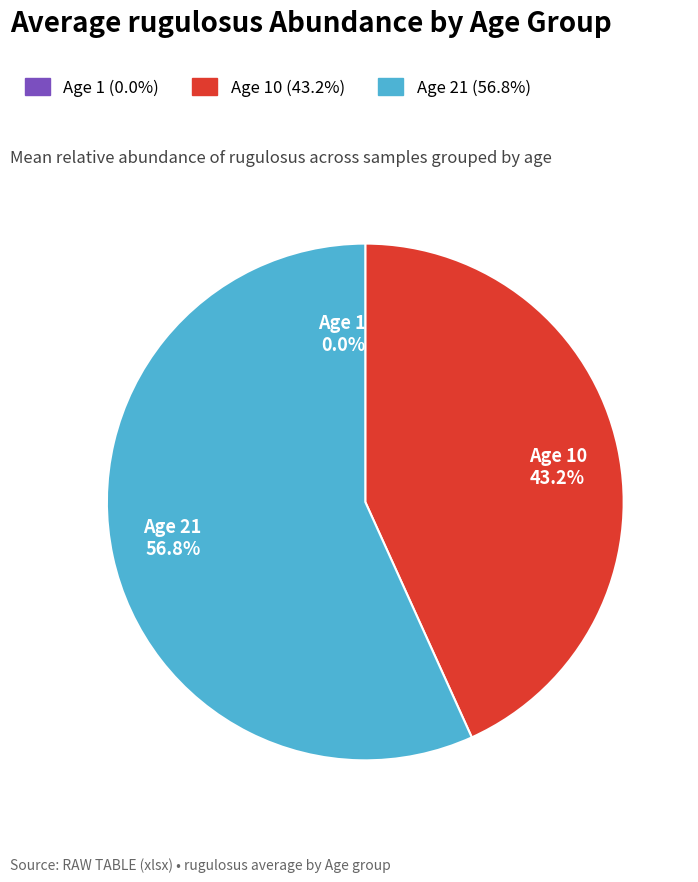

What is the total percentage of Age 1 and Age 21?

56.8%